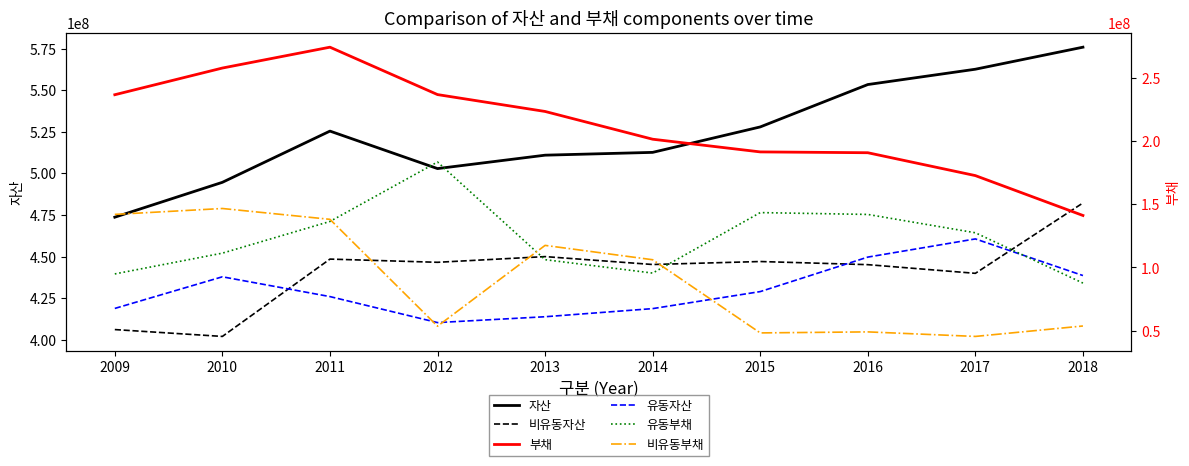

True or false: 비유동부채 has a value of 48096687 at 2015.

True